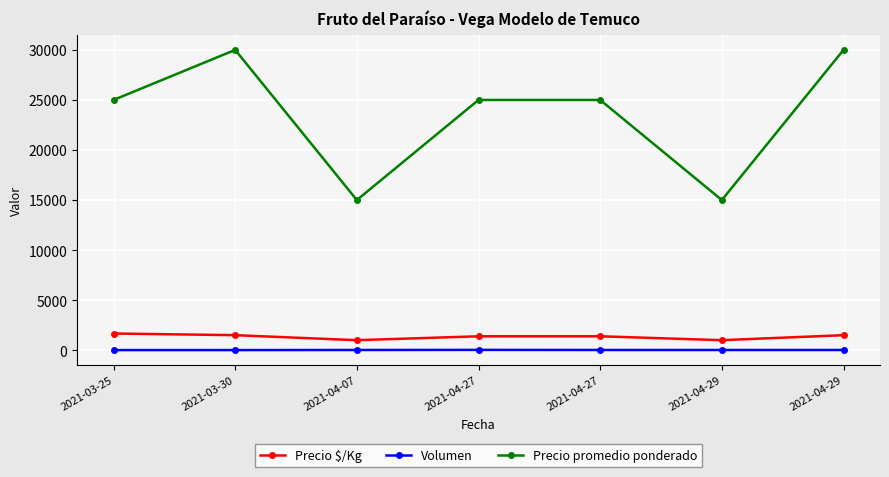

Which label corresponds to the smallest value in the chart?

2021-03-25